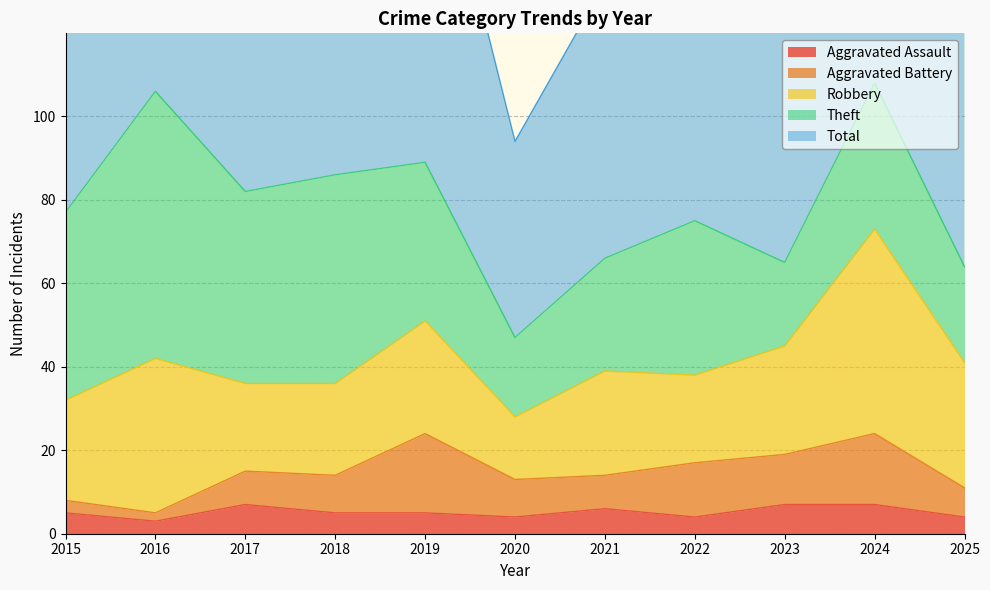

How many interior local valleys does the Total series have?

3